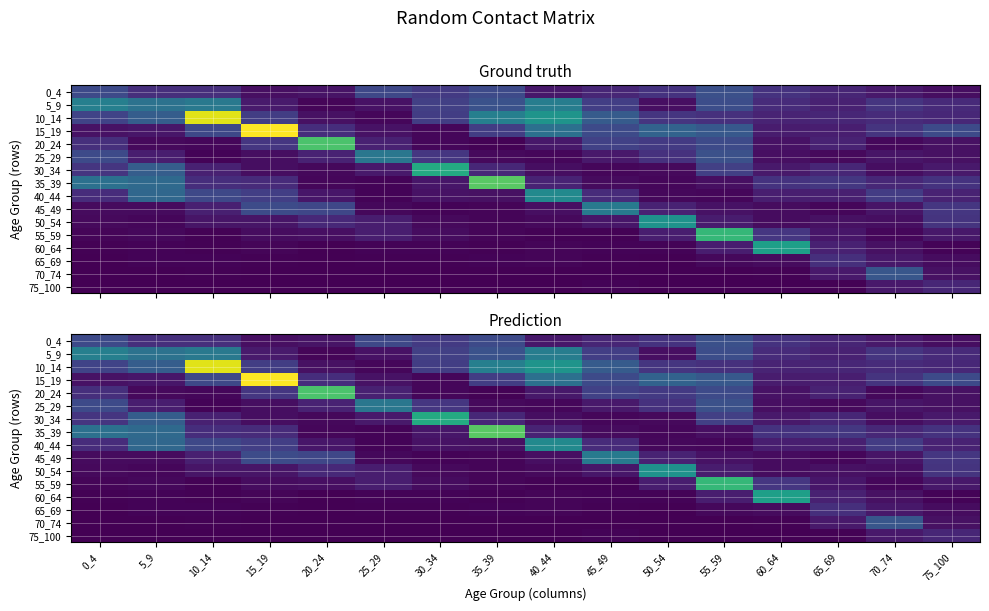

Which series has the largest total across all categories?

10_14